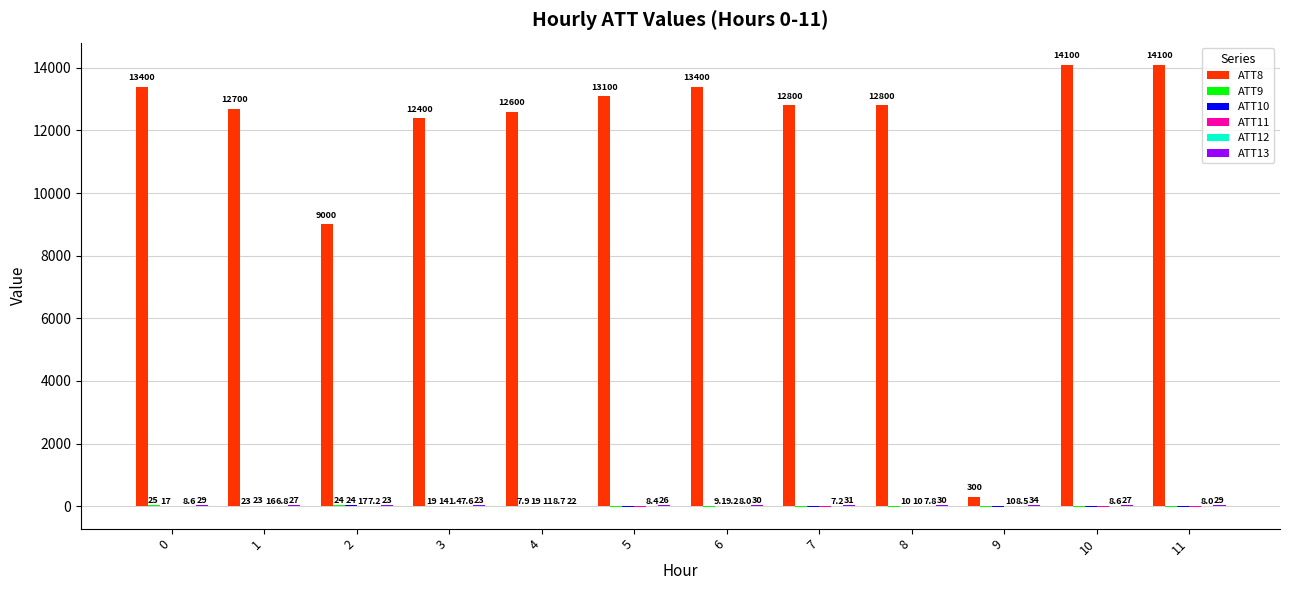

At which category is the sum across all series the highest?

11